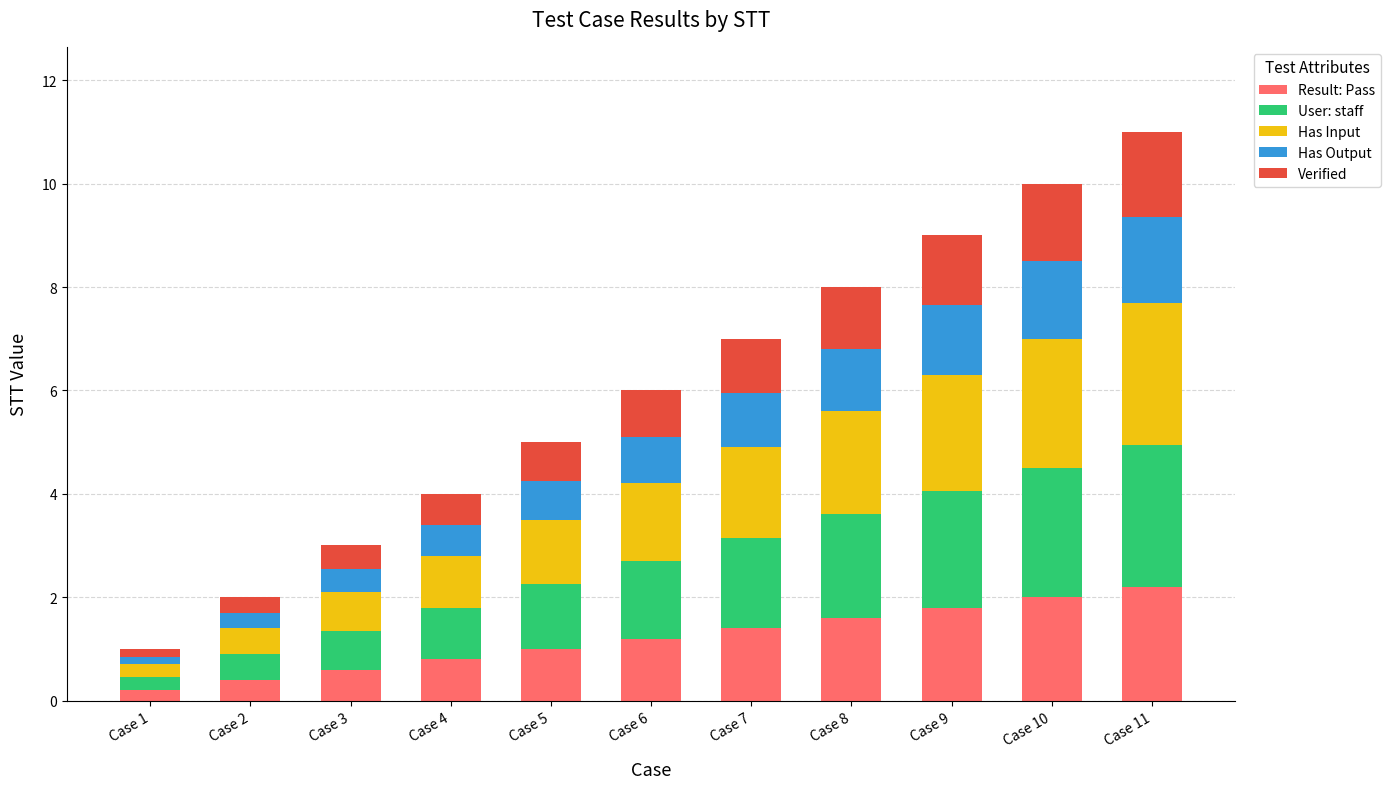

What is the highest value of the Result: Pass series?

2.2